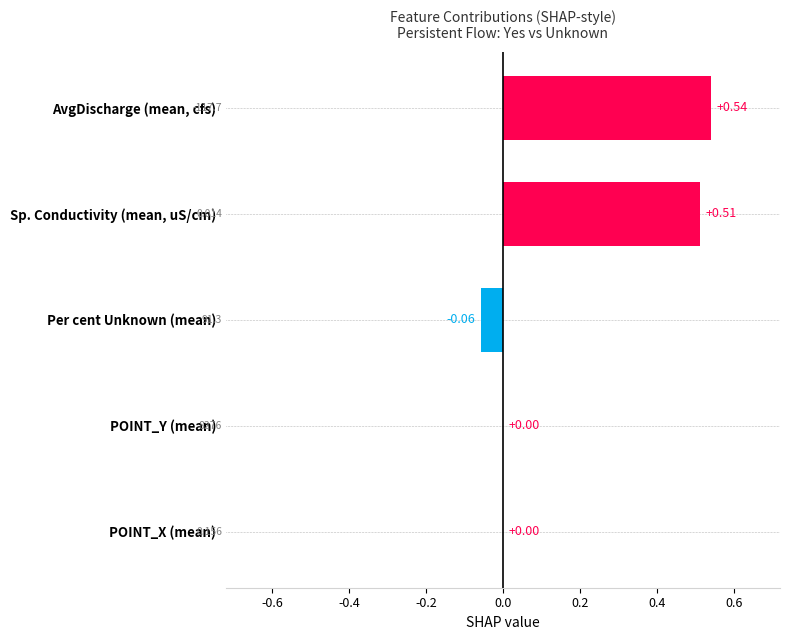

Which label corresponds to the largest value in the chart?

AvgDischarge (mean, cfs)